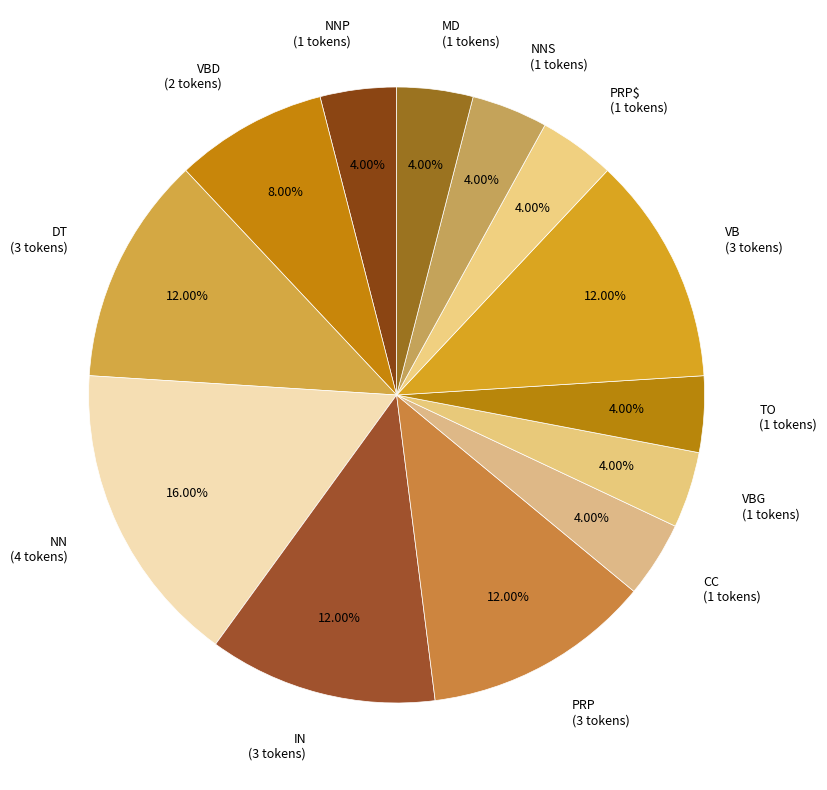

Is there any slice that represents more than half of the pie?

No